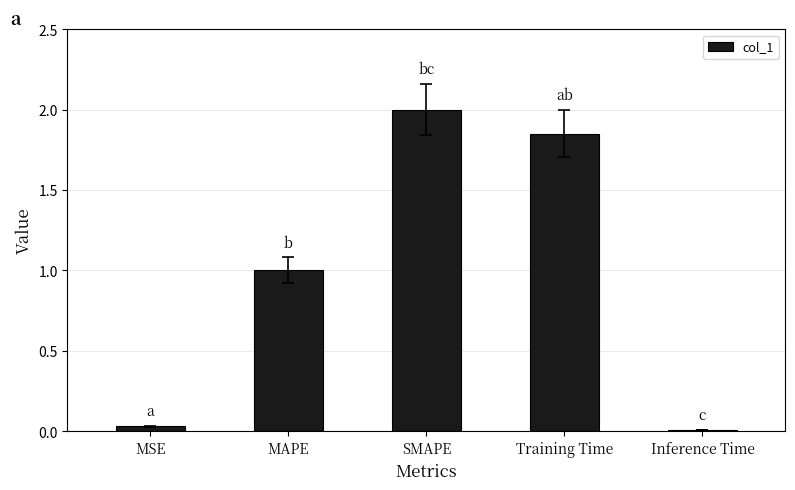

Rank the categories by value from lowest to highest.

Inference Time, MSE, MAPE, Training Time, SMAPE